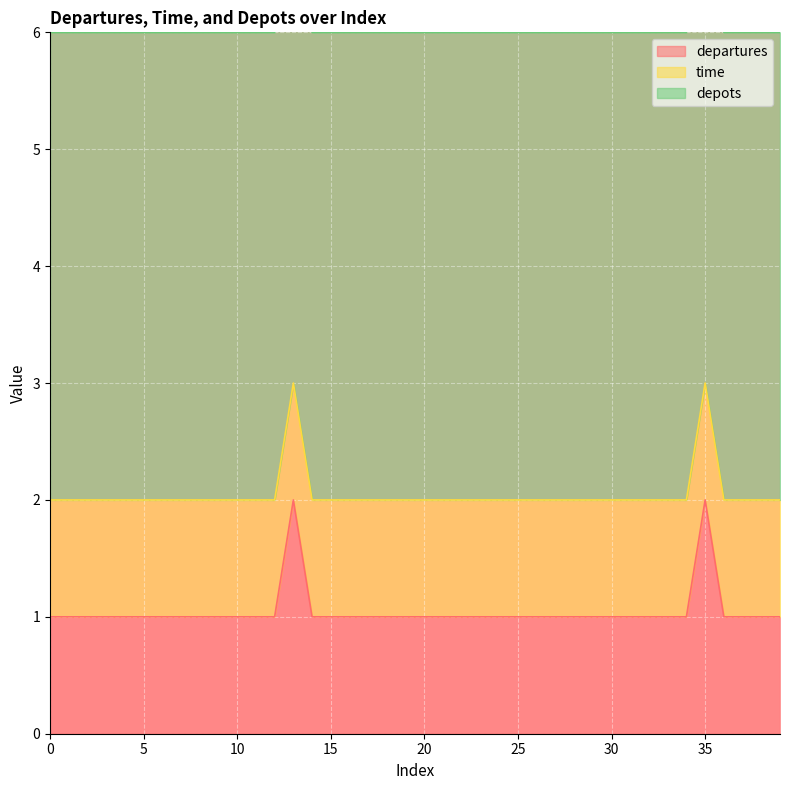

Reading left to right, list all the values displayed in this chart.

departures: 0=1	1=1	2=1	3=1	4=1	5=1	6=1	7=1	8=1	9=1	10=1	11=1	12=1	13=2	14=1	15=1	16=1	17=1	18=1	19=1	20=1	21=1	22=1	23=1	24=1	25=1	26=1	27=1	28=1	29=1	30=1	31=1	32=1	33=1	34=1	35=2	36=1	37=1	38=1	39=1
time: 0=1	1=1	2=1	3=1	4=1	5=1	6=1	7=1	8=1	9=1	10=1	11=1	12=1	13=1	14=1	15=1	16=1	17=1	18=1	19=1	20=1	21=1	22=1	23=1	24=1	25=1	26=1	27=1	28=1	29=1	30=1	31=1	32=1	33=1	34=1	35=1	36=1	37=1	38=1	39=1
depots: 0=4	1=4	2=4	3=4	4=4	5=4	6=4	7=4	8=4	9=4	10=4	11=4	12=4	13=4	14=4	15=4	16=4	17=4	18=4	19=4	20=4	21=4	22=4	23=4	24=4	25=4	26=4	27=4	28=4	29=4	30=4	31=4	32=4	33=4	34=4	35=4	36=4	37=4	38=4	39=4